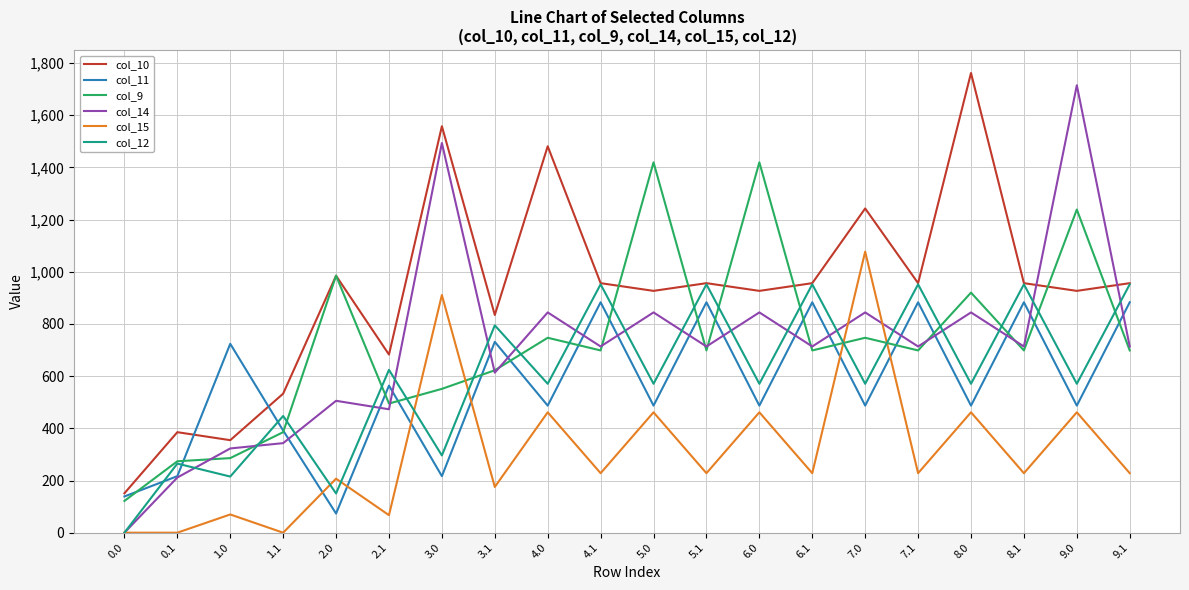

What is the spread (max minus min) of values at 4.1?

728.4